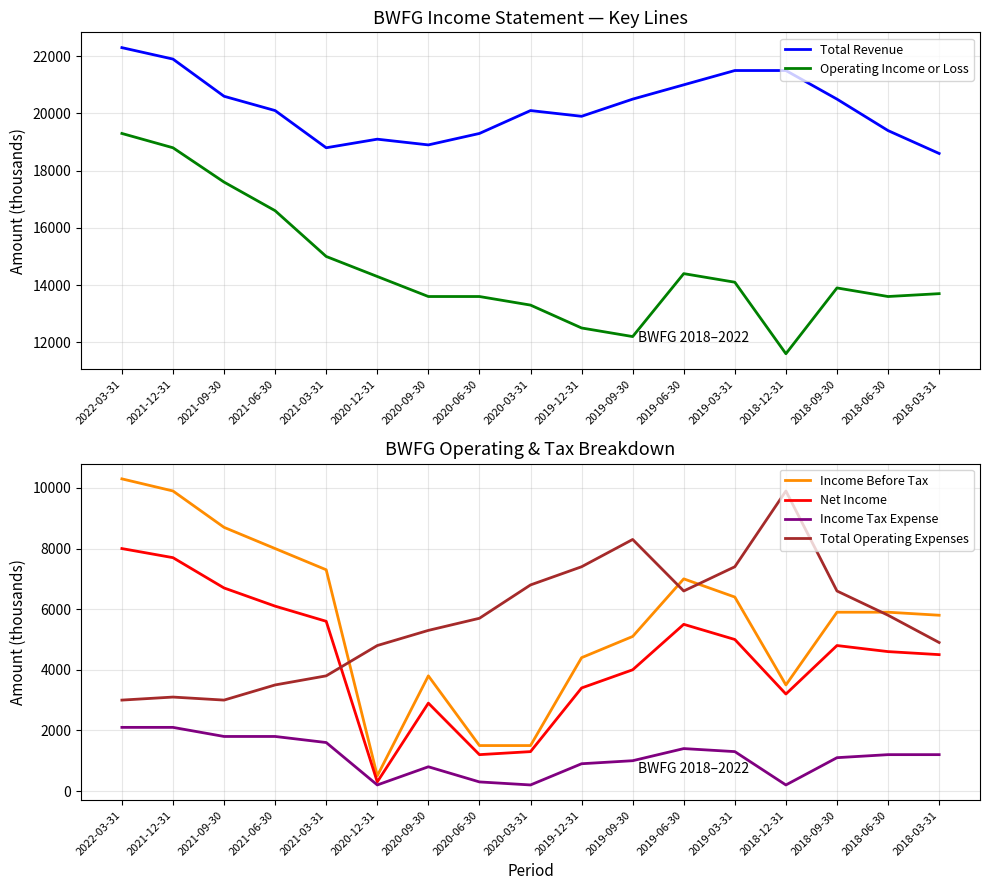

The value of Net Income at 2022-03-31 is 13371. True or false?

False